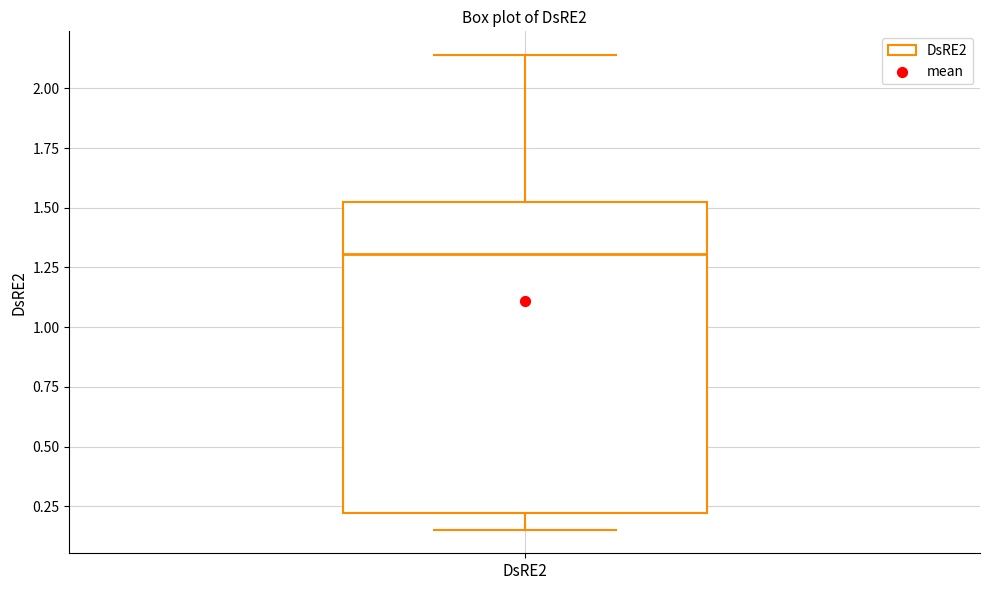

Where is the lower edge of the box for DsRE2 on the y-axis? The values are not printed on the chart, so give them approximately, as read against the axis.

0.20